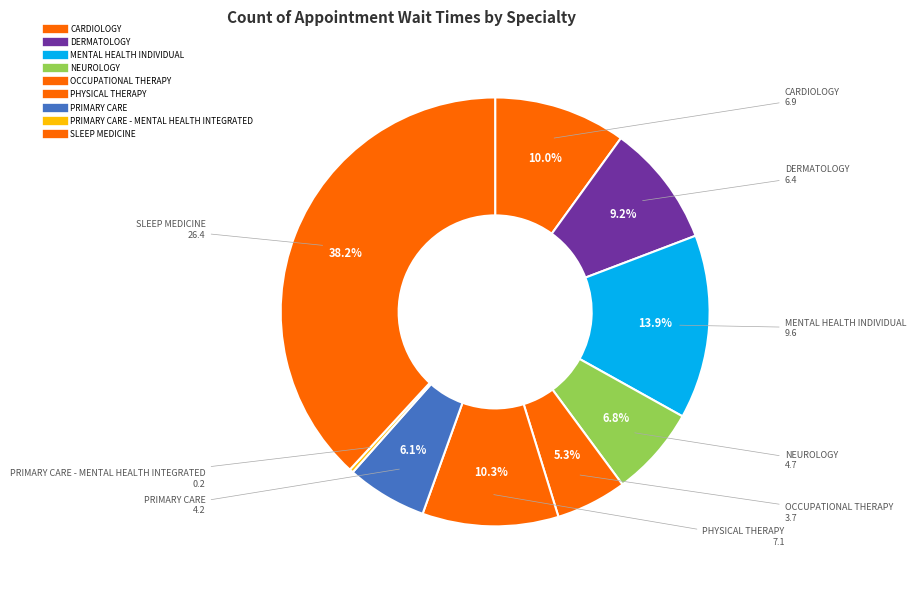

Does any single category account for the majority?

No